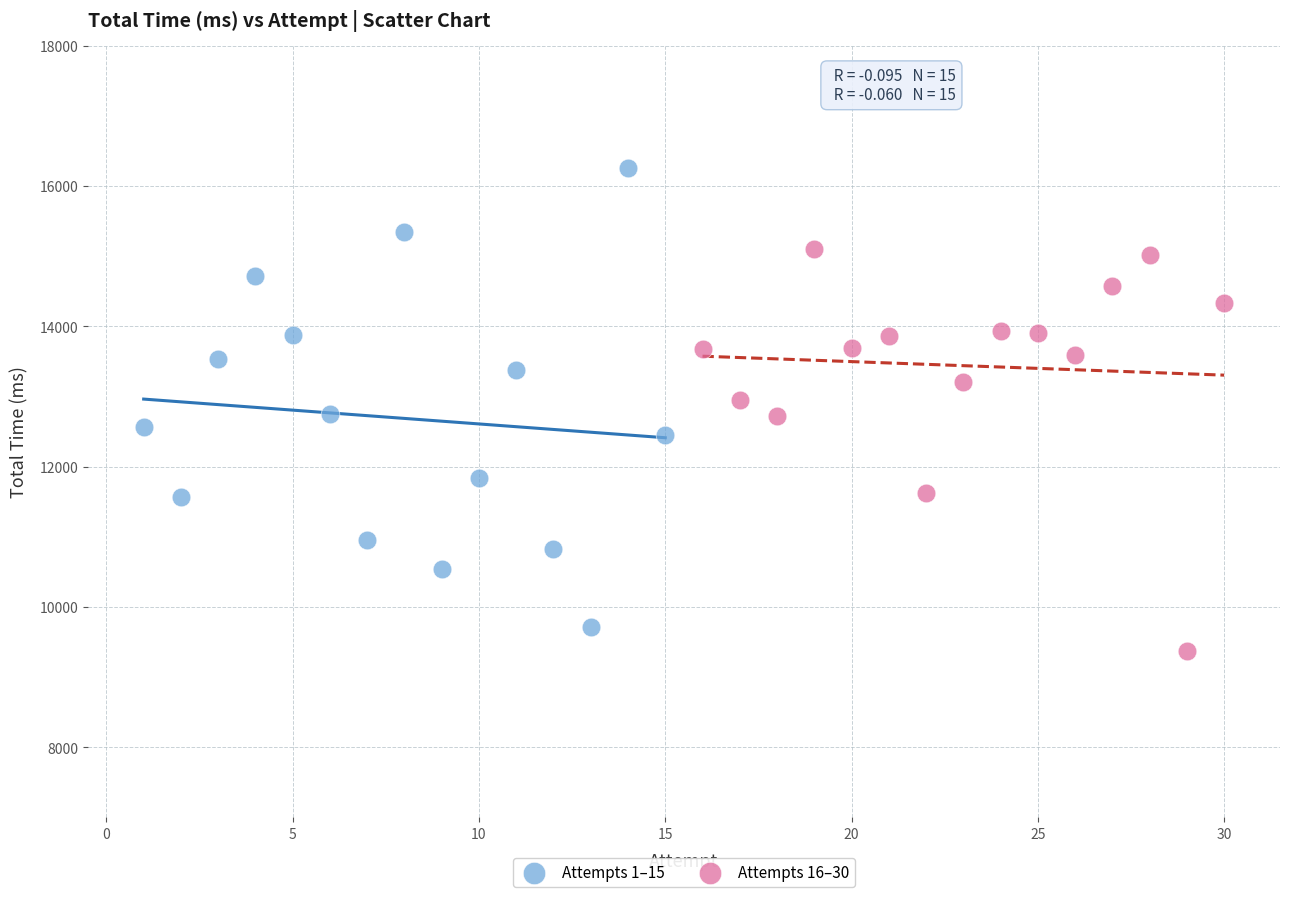

Which series has the widest spread of Y values?

Attempts 1–15